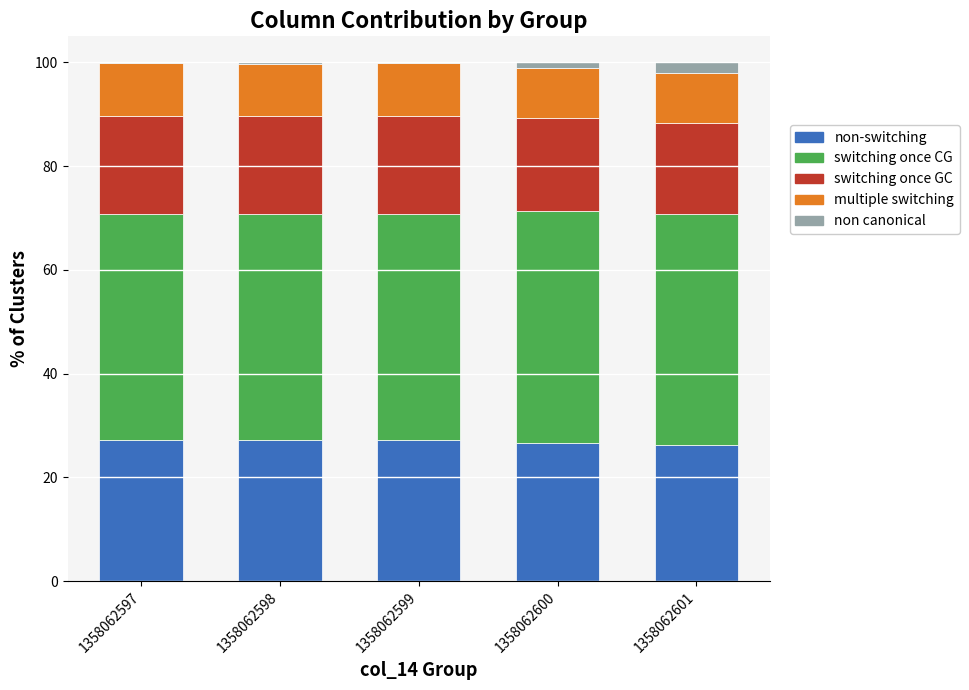

The value of col_12 (multiple switching) at 1358062601 is 3.1. True or false?

False